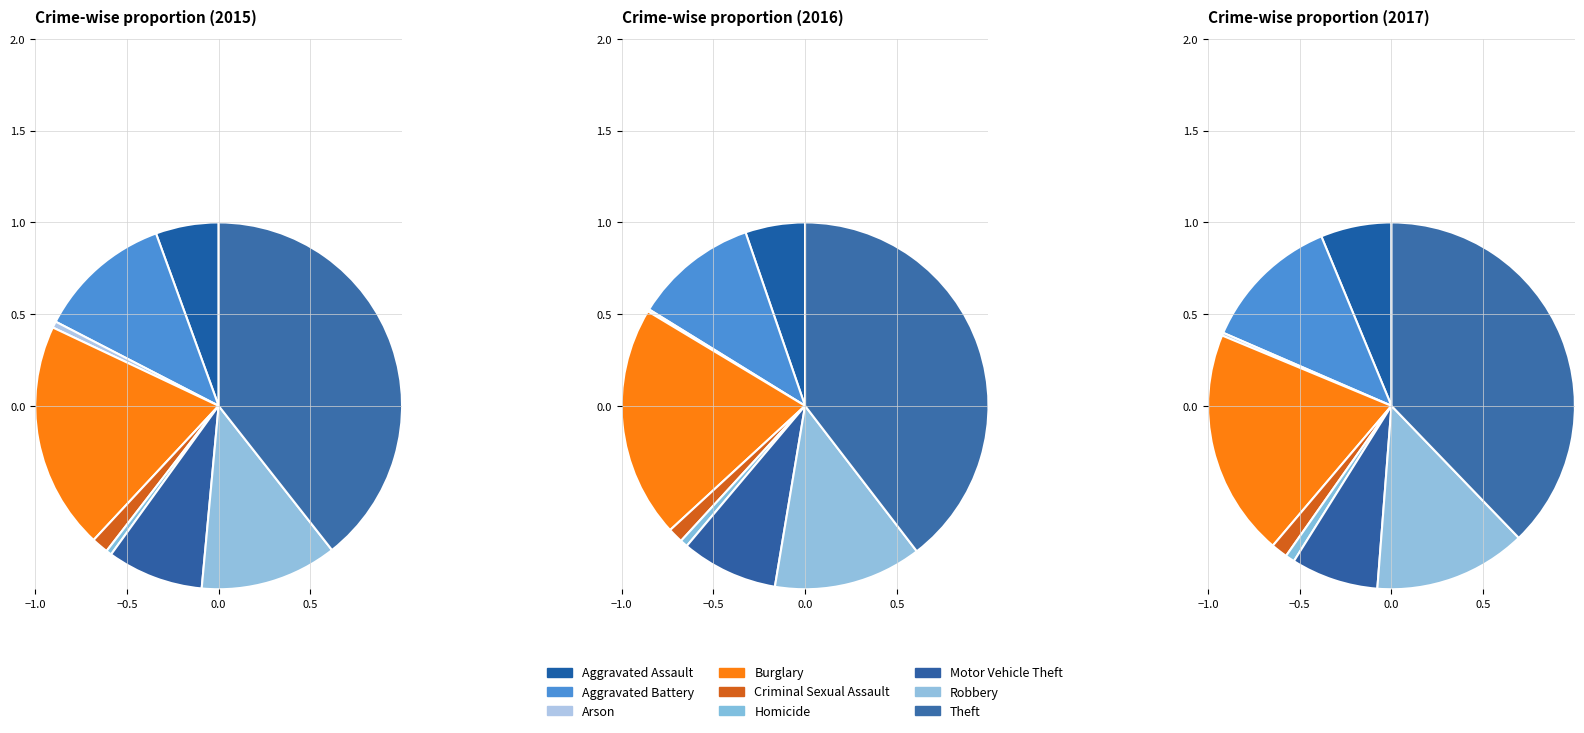

How many slices are in this pie chart?

9